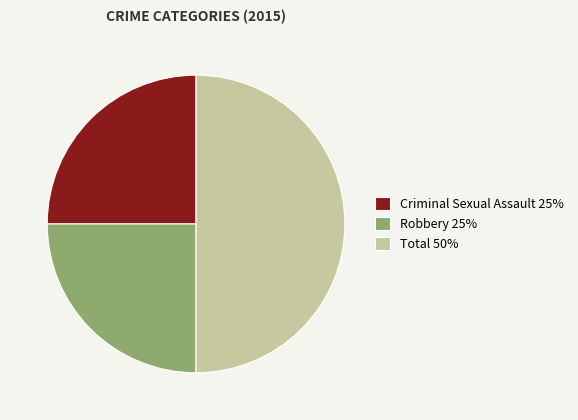

How many segments does this pie chart have?

3